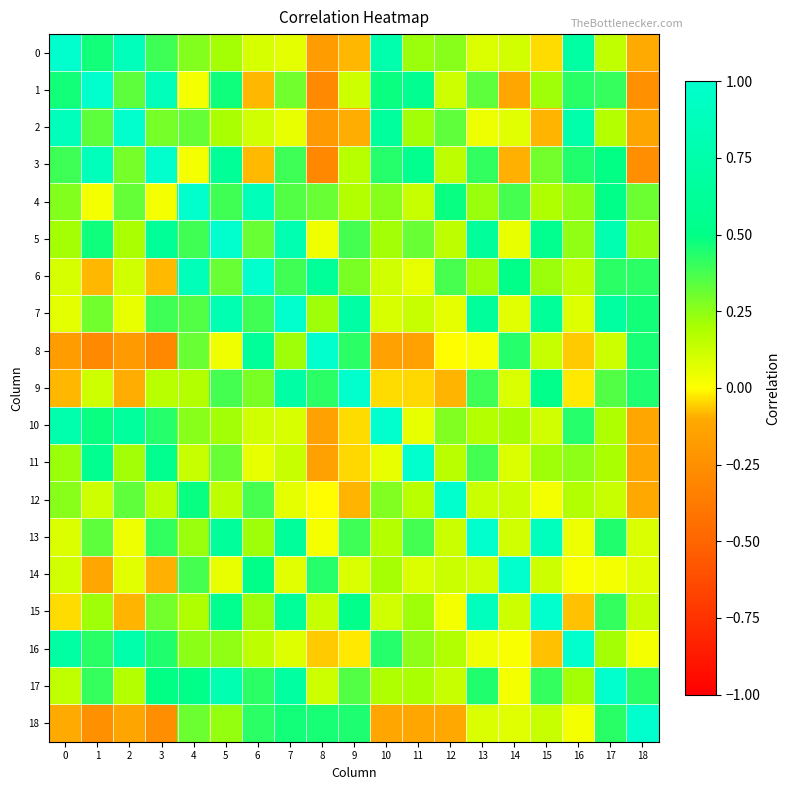

At how many categories does at least one series exceed 0?

19